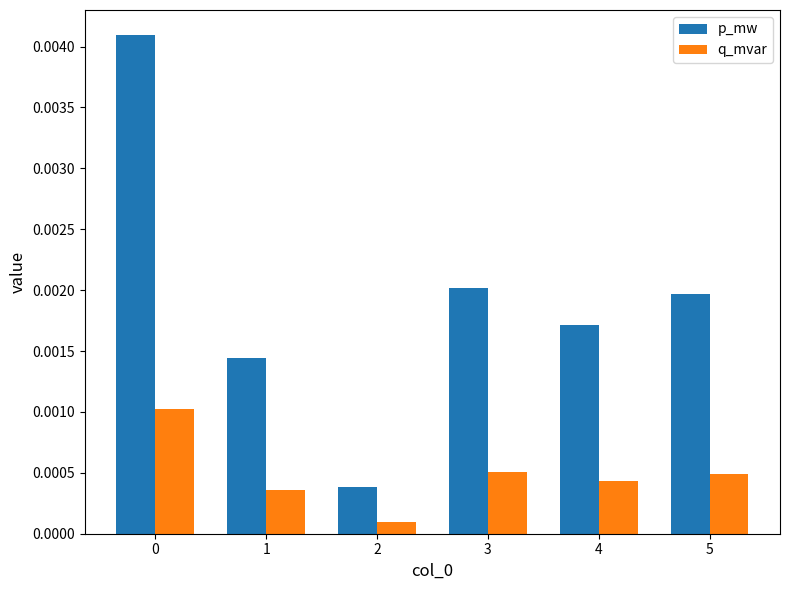

At which category does the chart reach its minimum across all series?

2